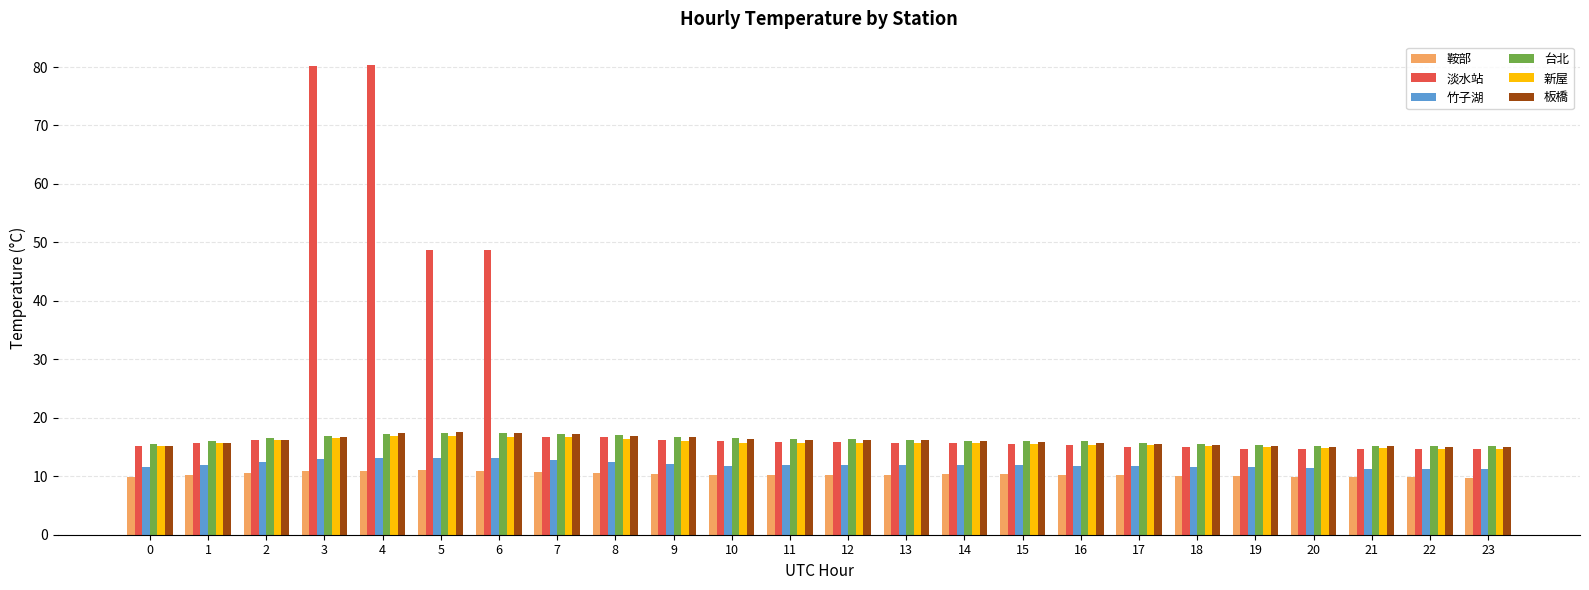

What is the difference between the maximum and minimum values in the 鞍部 series?

1.3